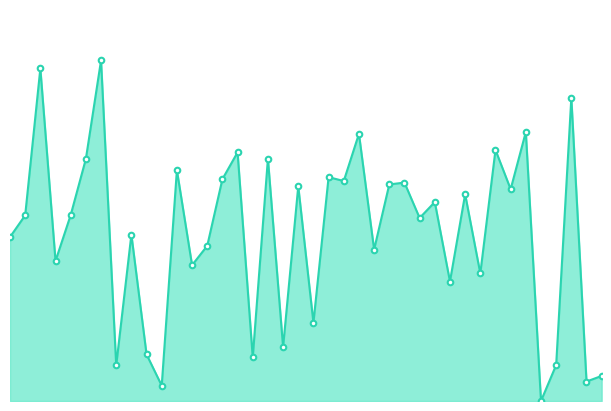

Does the chart have visible grid lines?

No